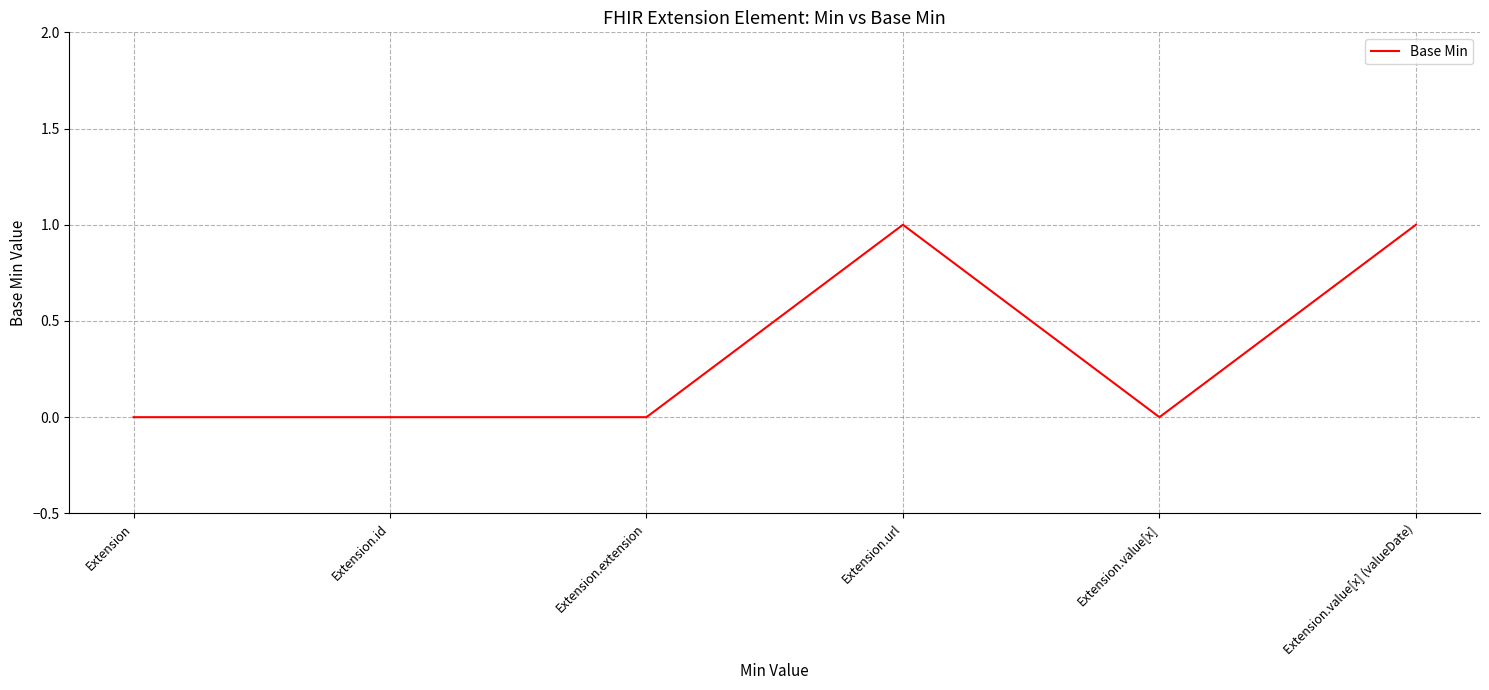

The chart shows a value of 1 at Extension.extension. True or false?

False